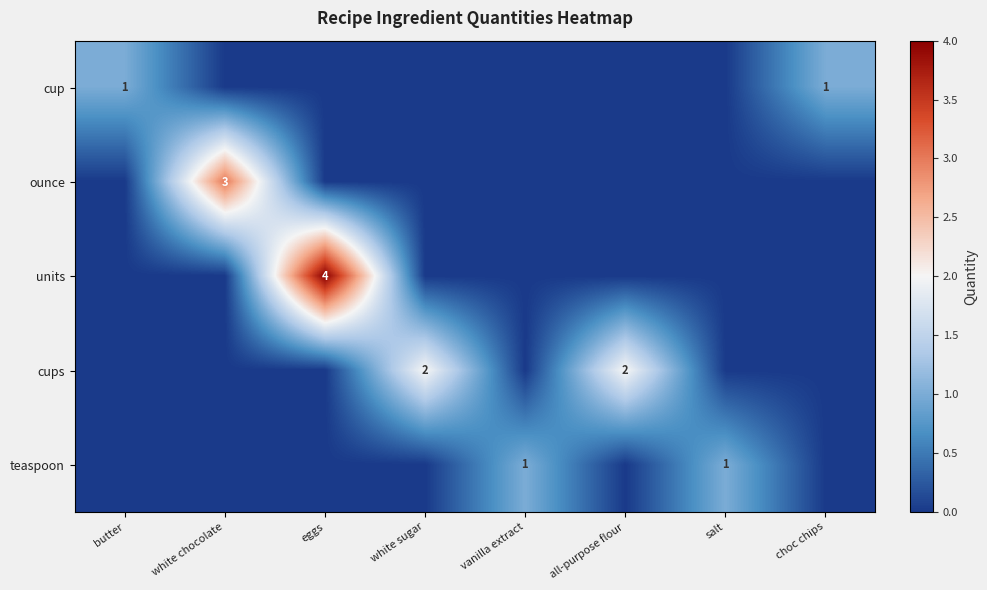

The ounce series shows 3 at white chocolate. True or false?

True